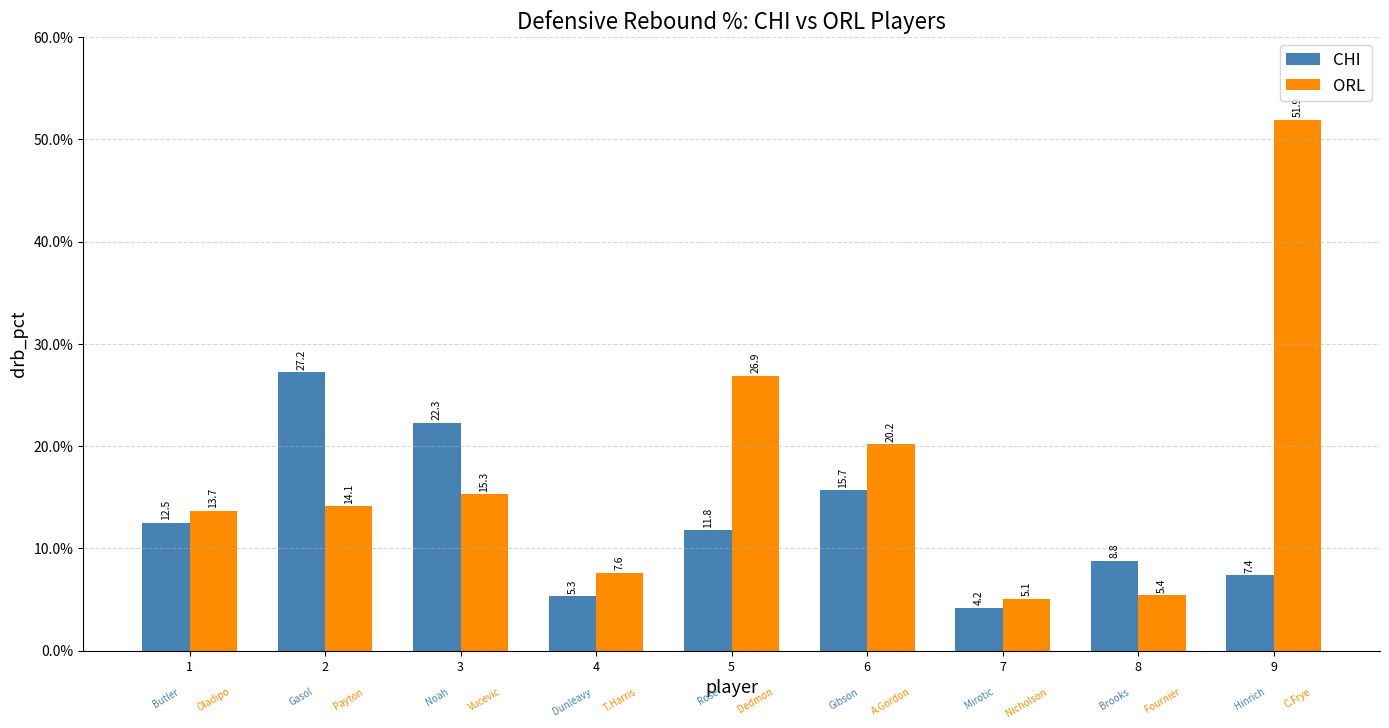

Reading left to right, transcribe all the data shown in this chart.

CHI: 12.5	27.2	22.3	5.3	11.8	15.7	4.2	8.8	7.4
ORL: 13.7	14.1	15.3	7.6	26.9	20.2	5.1	5.4	51.9